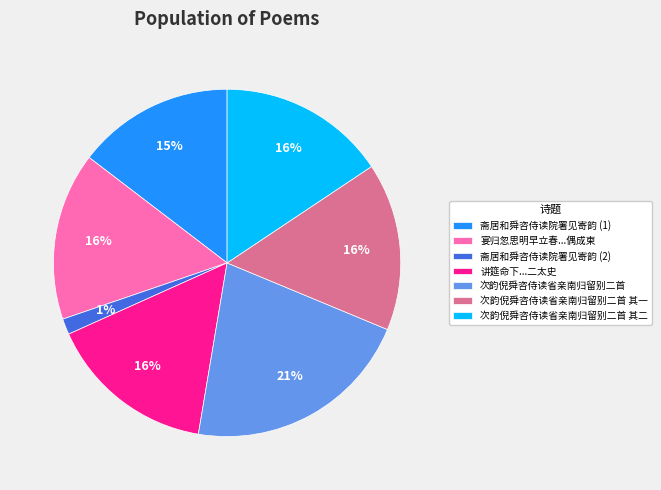

Count the number of slices in the pie.

7